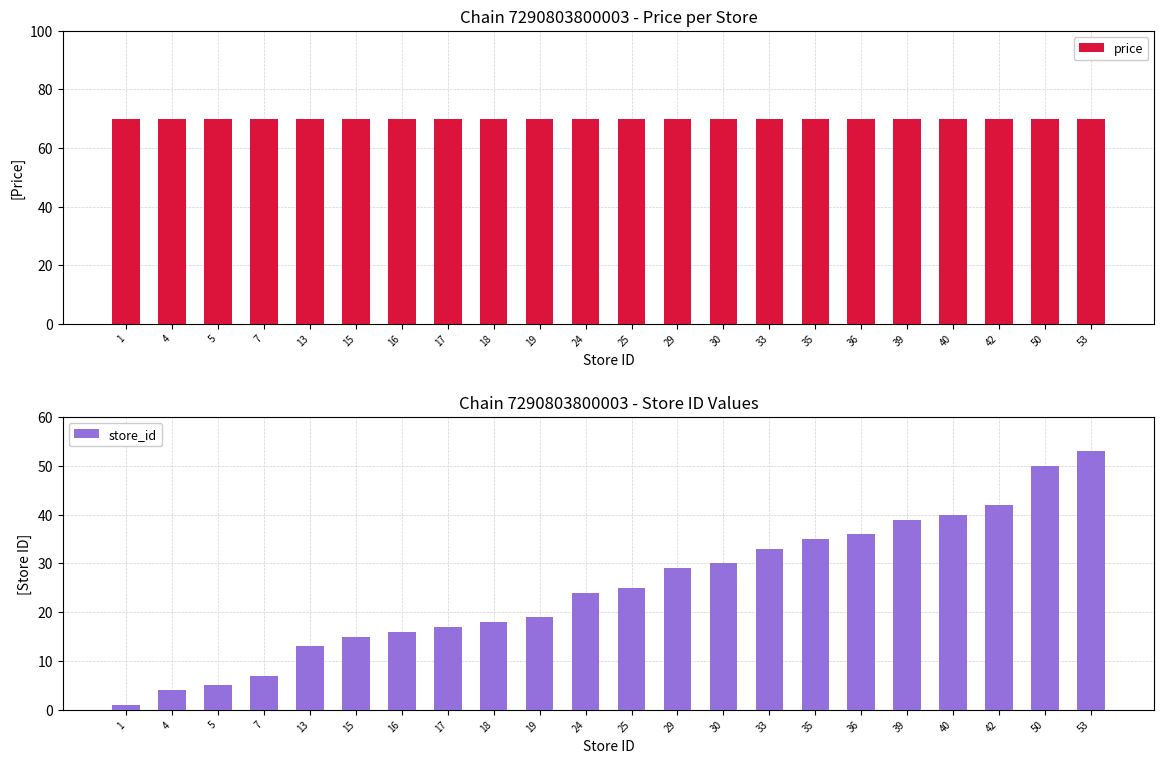

Which series has the largest range (max minus min)?

store_id